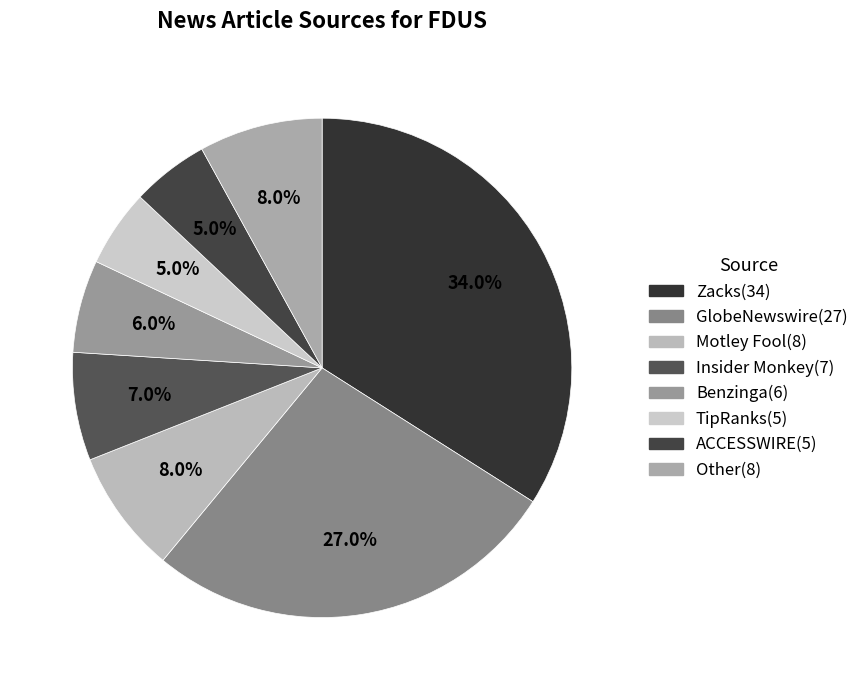

Is Benzinga the majority of the pie?

No